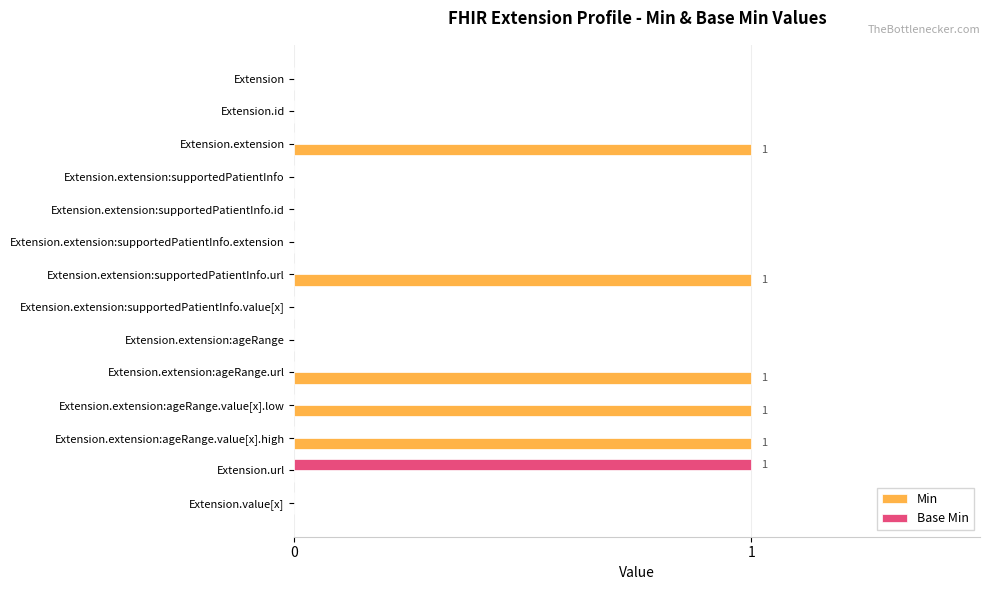

Which series has the largest total across all categories?

Min